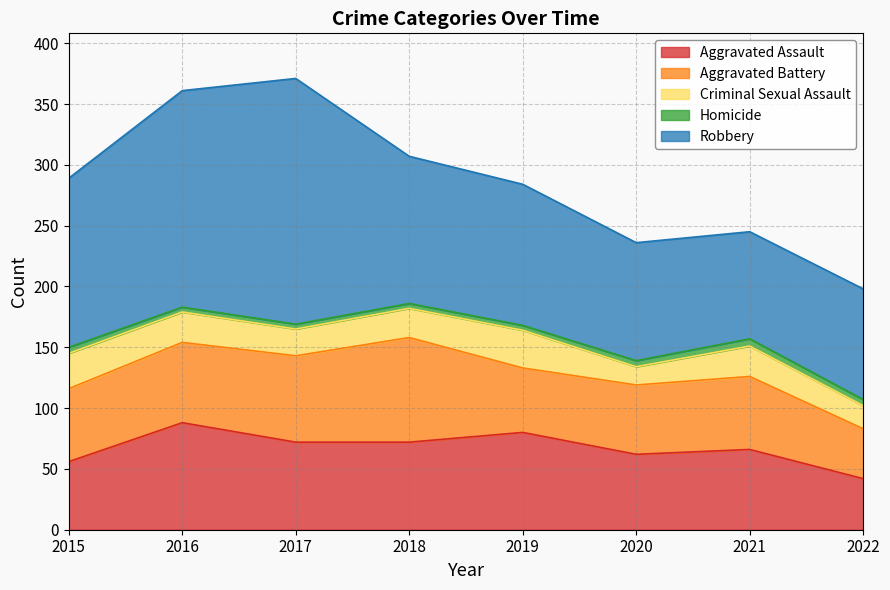

Is the value of Criminal Sexual Assault at 2022 greater than the value of Homicide at 2019?

Yes